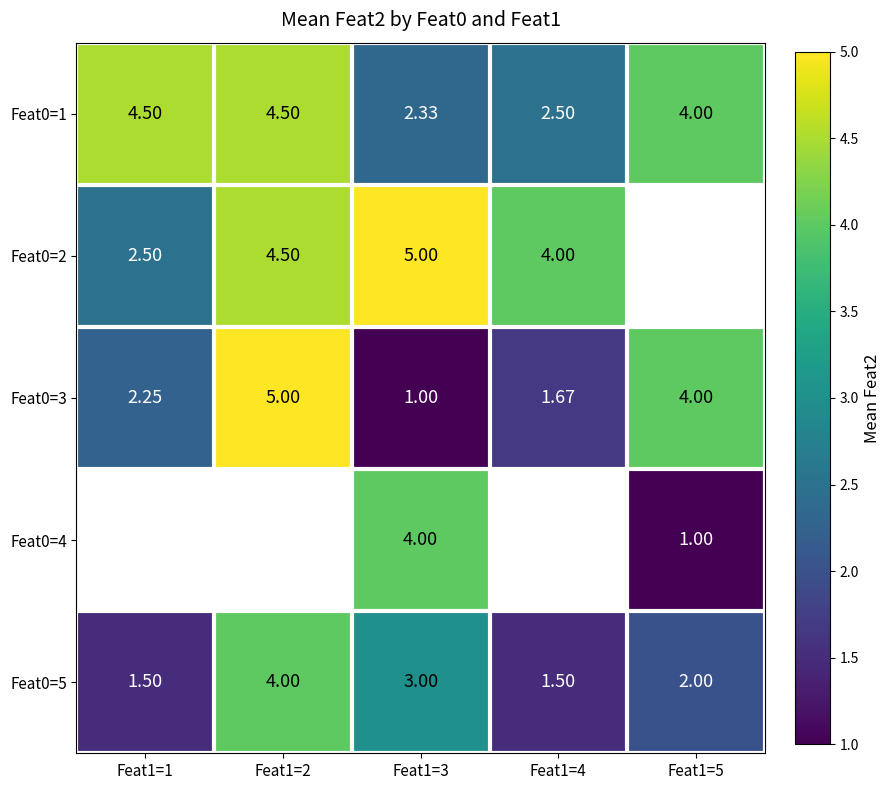

Is the value of Feat0=5 at Feat1=3 greater than the value of Feat0=4 at Feat1=5?

Yes